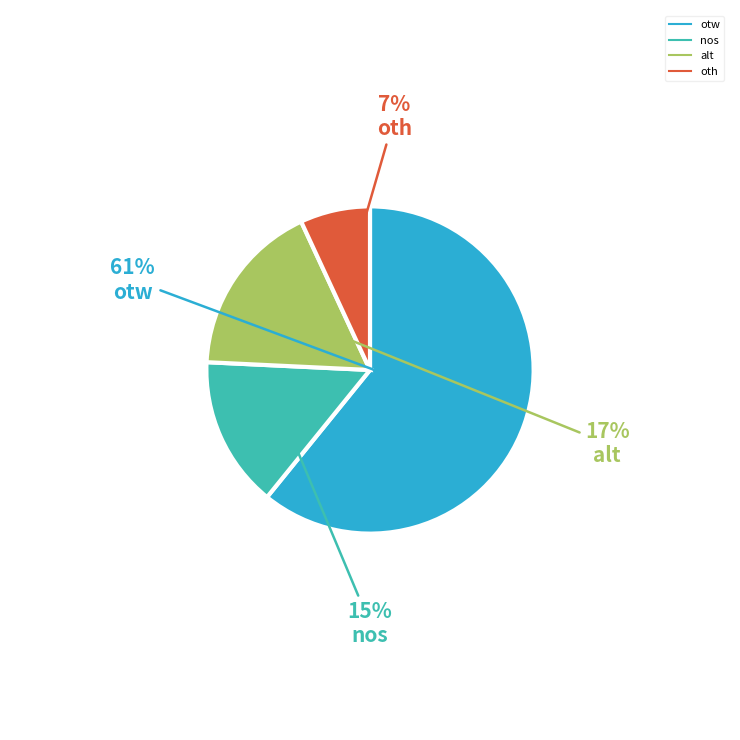

To the nearest percent, what is the difference between the otw and alt slice percentages?

44%